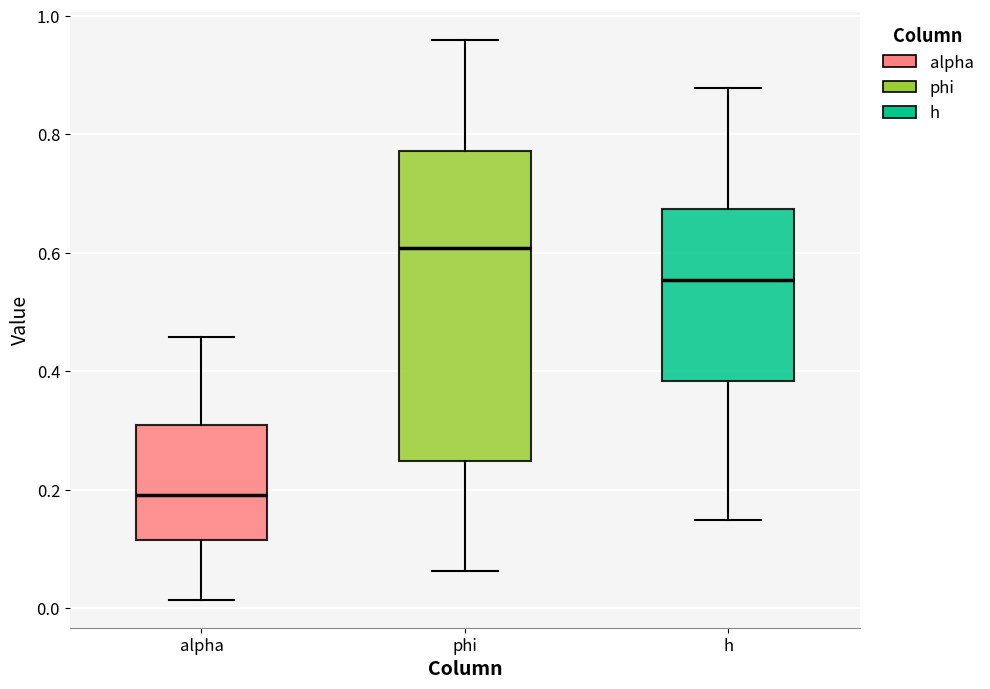

Which box's median line is the highest?

phi